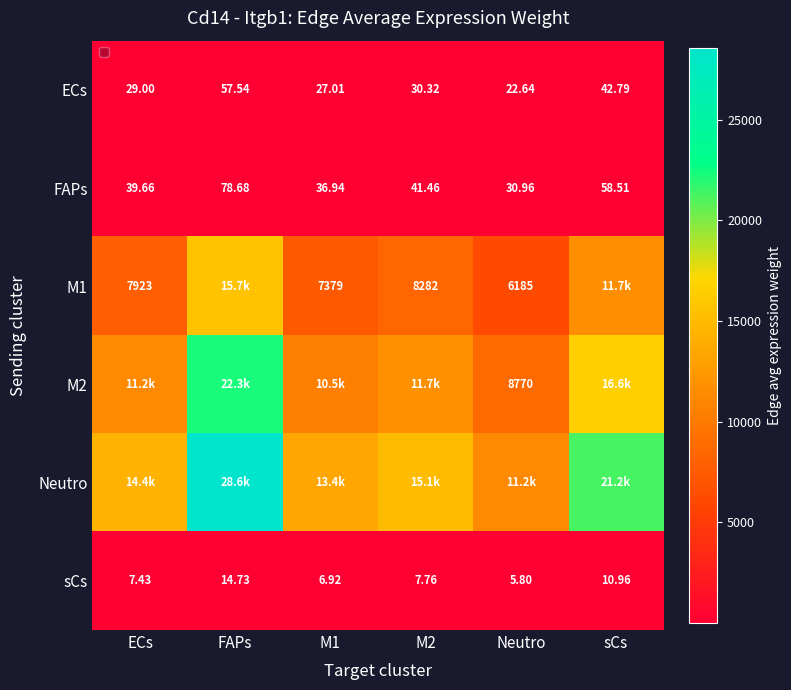

Between Neutro and M2, which is larger?

M2